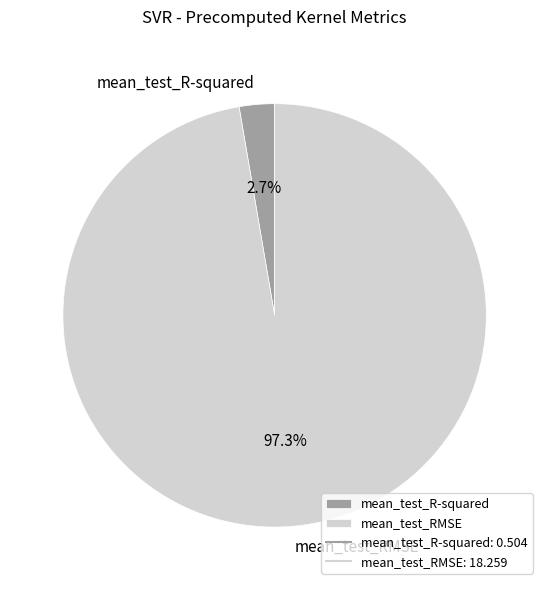

Count the number of slices in the pie.

2